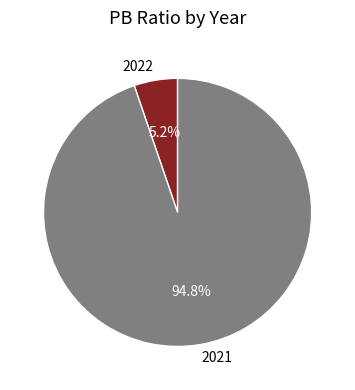

Which category has the biggest portion of the pie?

2021